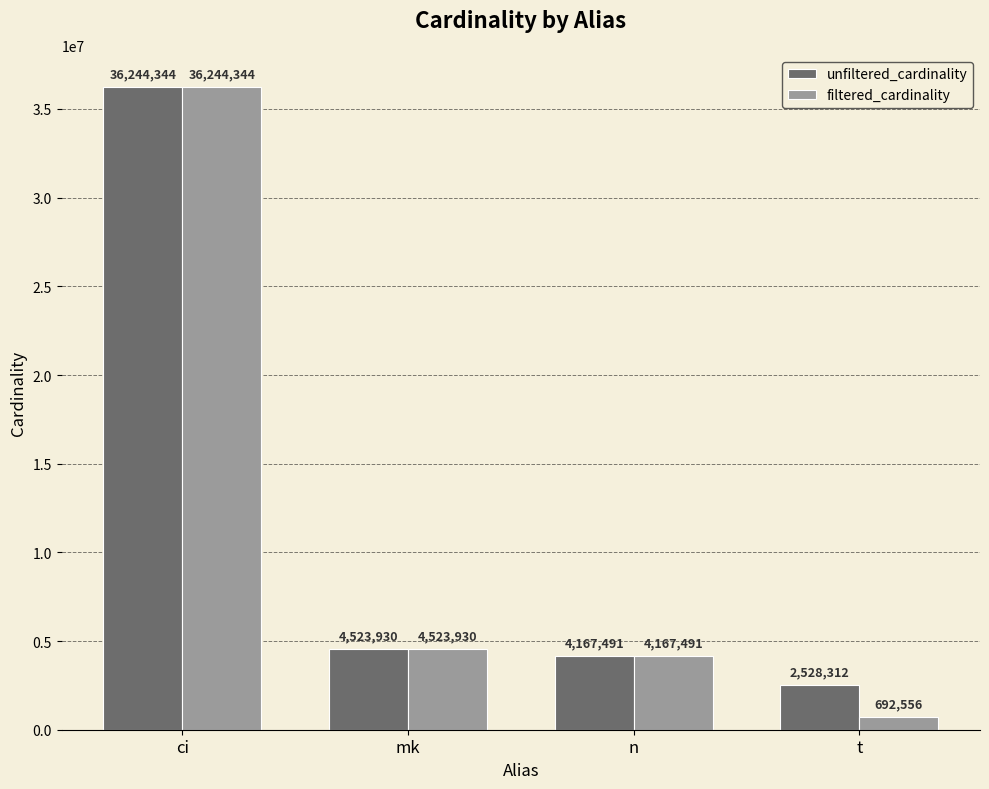

List the series in order of their overall mean, lowest first.

filtered_cardinality, unfiltered_cardinality